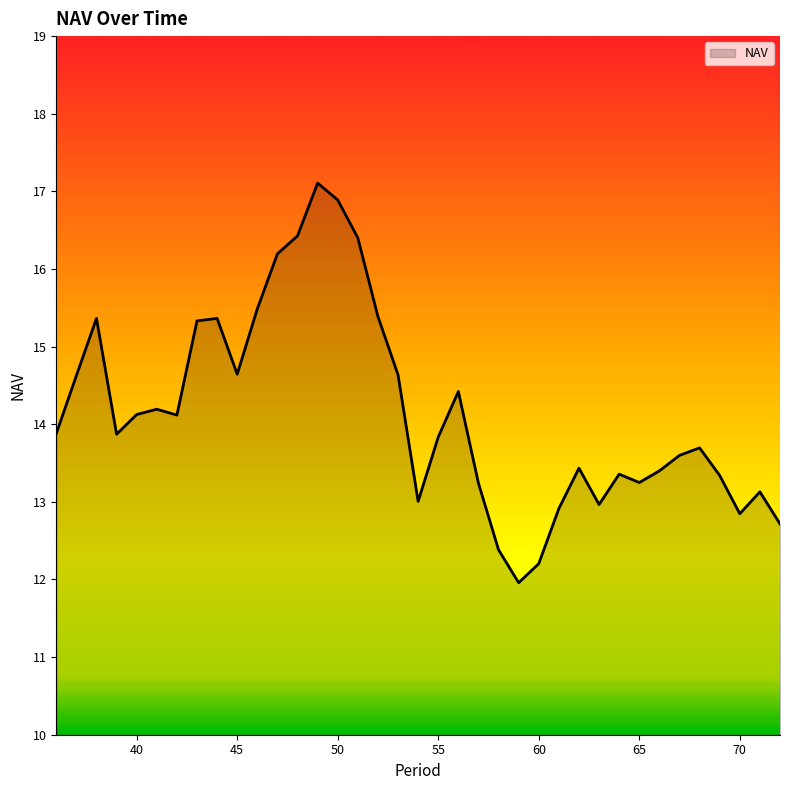

What is the minimum value shown in the chart?

12.0